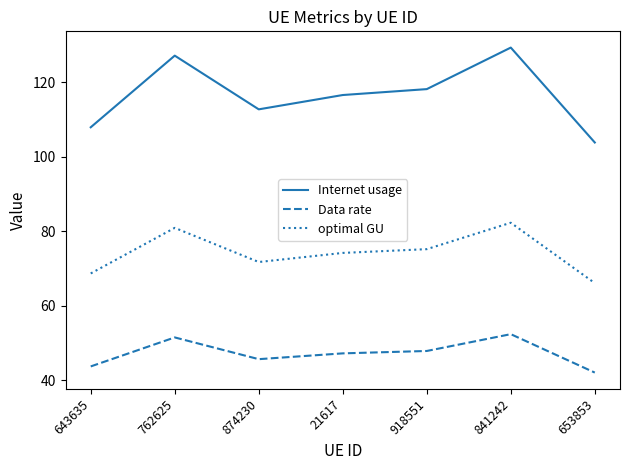

Which category has the highest value across all series?

841242